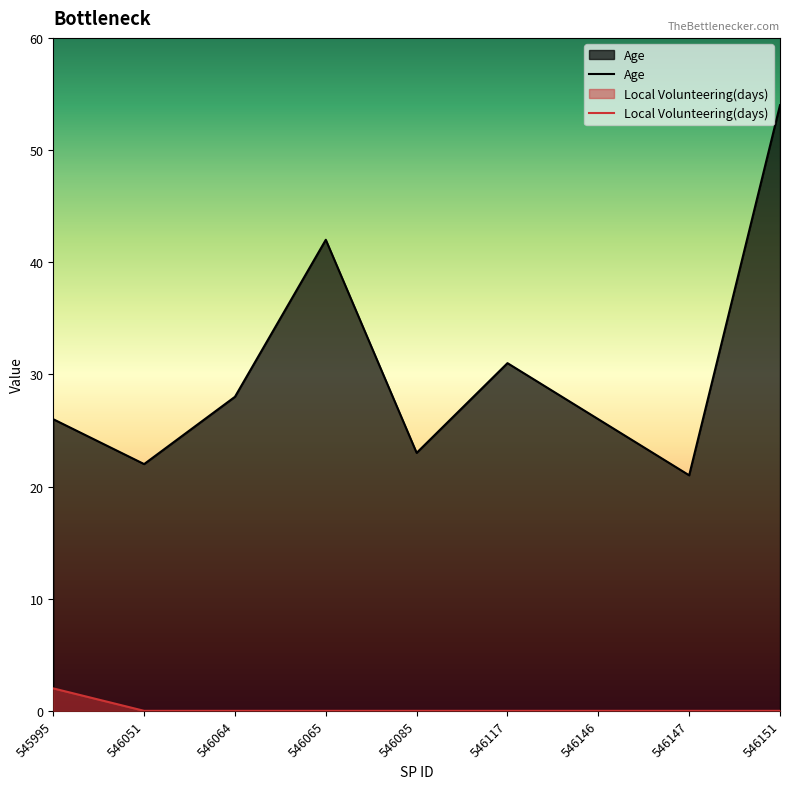

What is the difference between the maximum and second lowest values in the Age series?

32